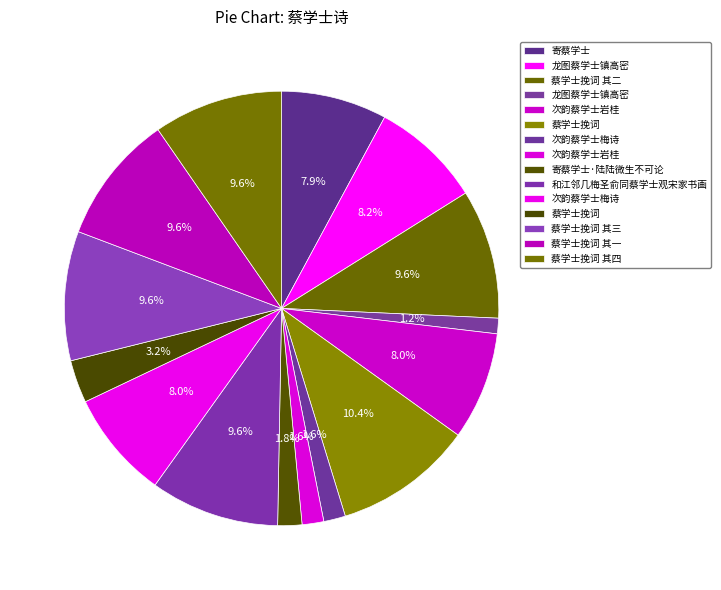

Does any single category account for the majority?

No